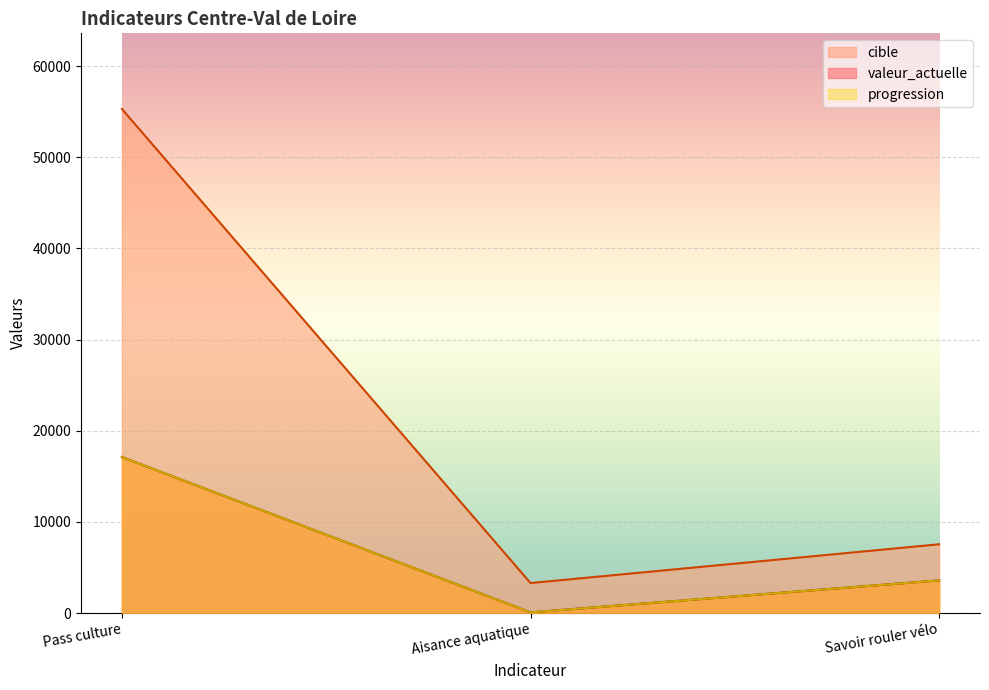

How many lines are shown in the chart?

3